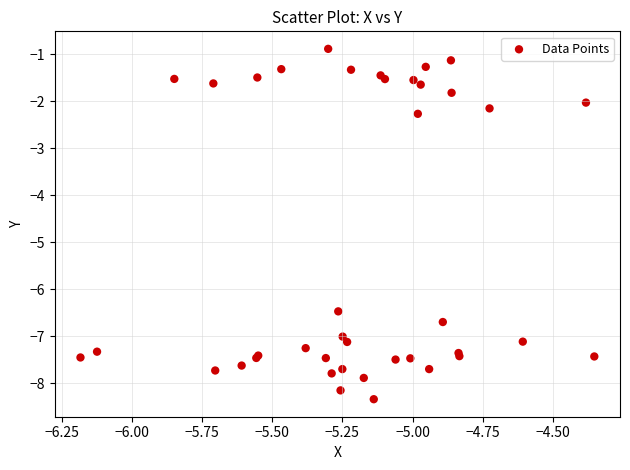

What Y value in the scatter plot is closest to -4?

-2.3